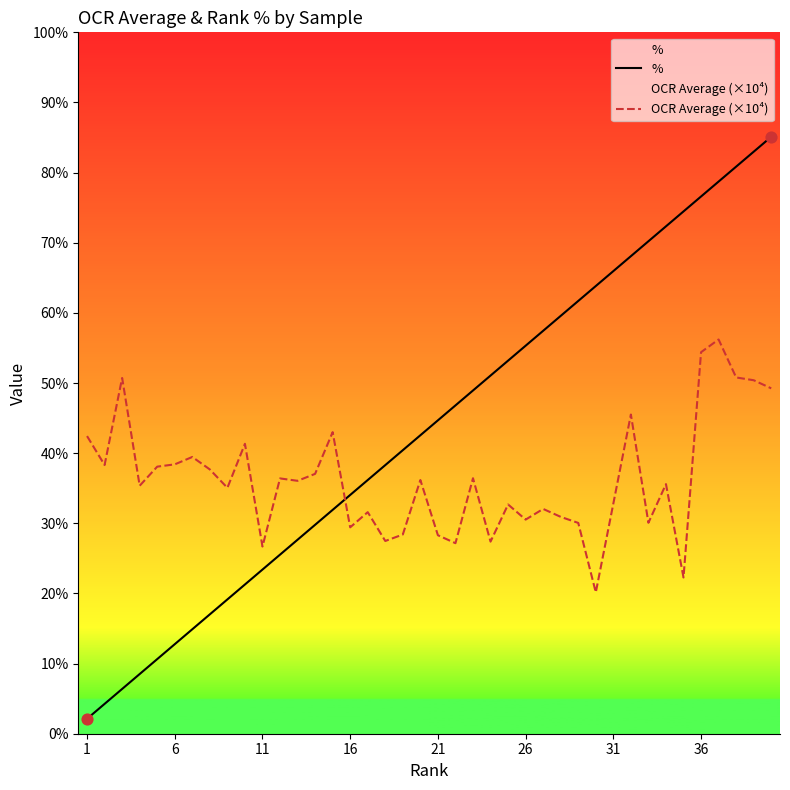

At how many categories does at least one series exceed 78?

4